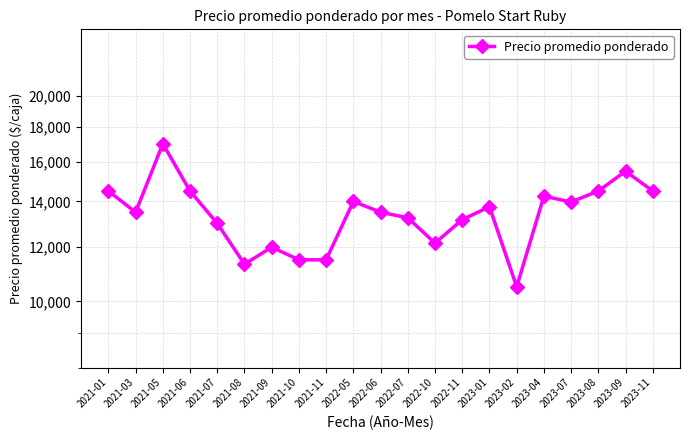

At which label is the value closest to 13750?

2023-01